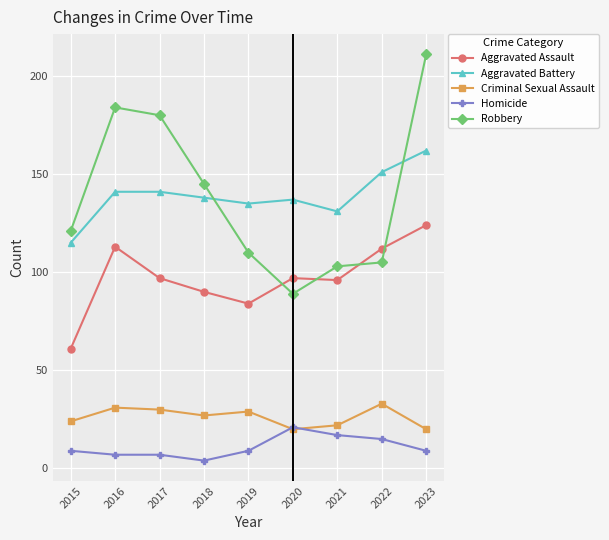

What is the total value across all series at 2020?

364